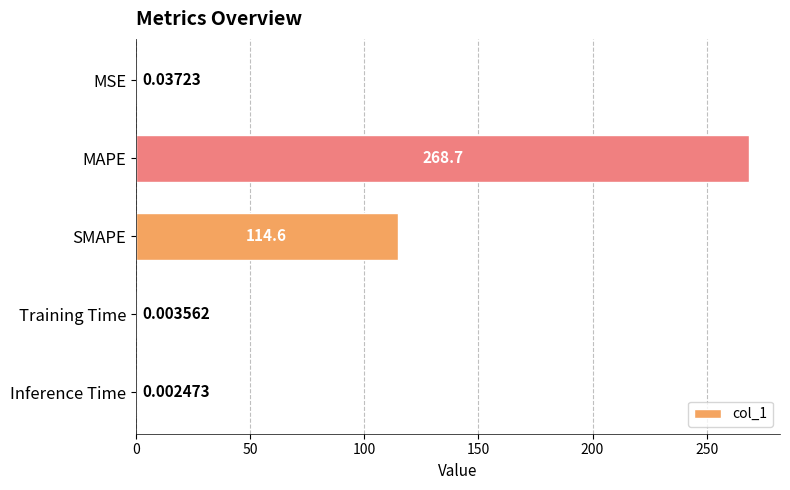

Count the number of data series in this chart.

1